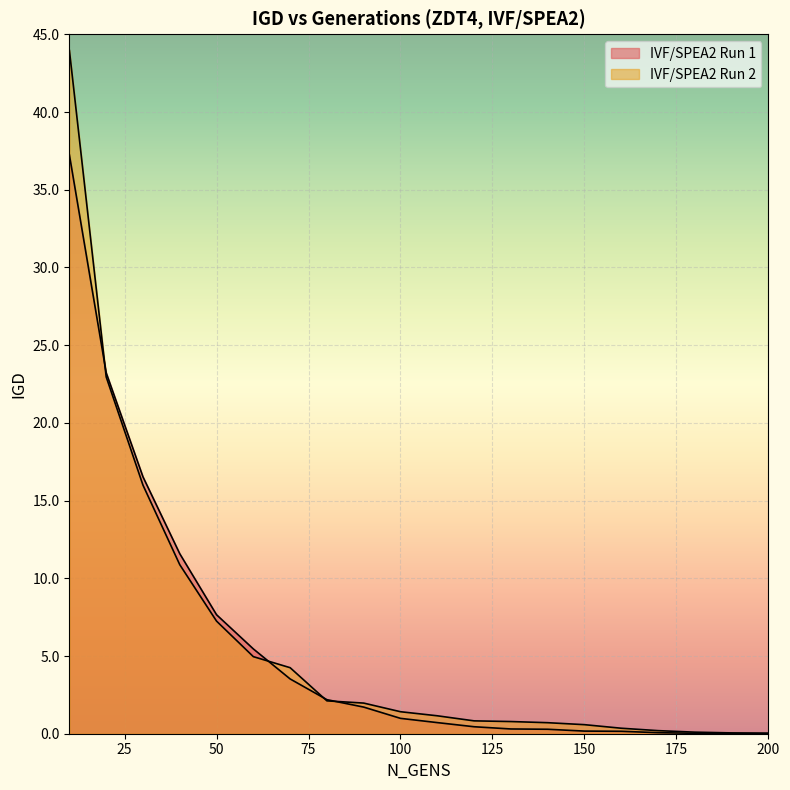

Is it true that IVF/SPEA2 Run 1 equals 0.2 at 130?

False